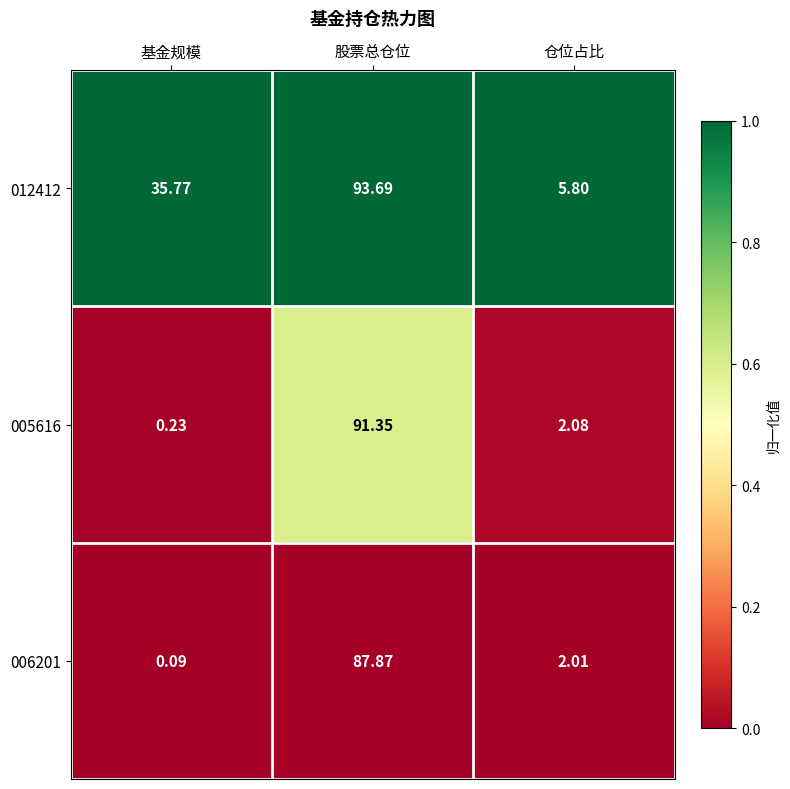

At which label does 012412 first exceed 35?

基金规模